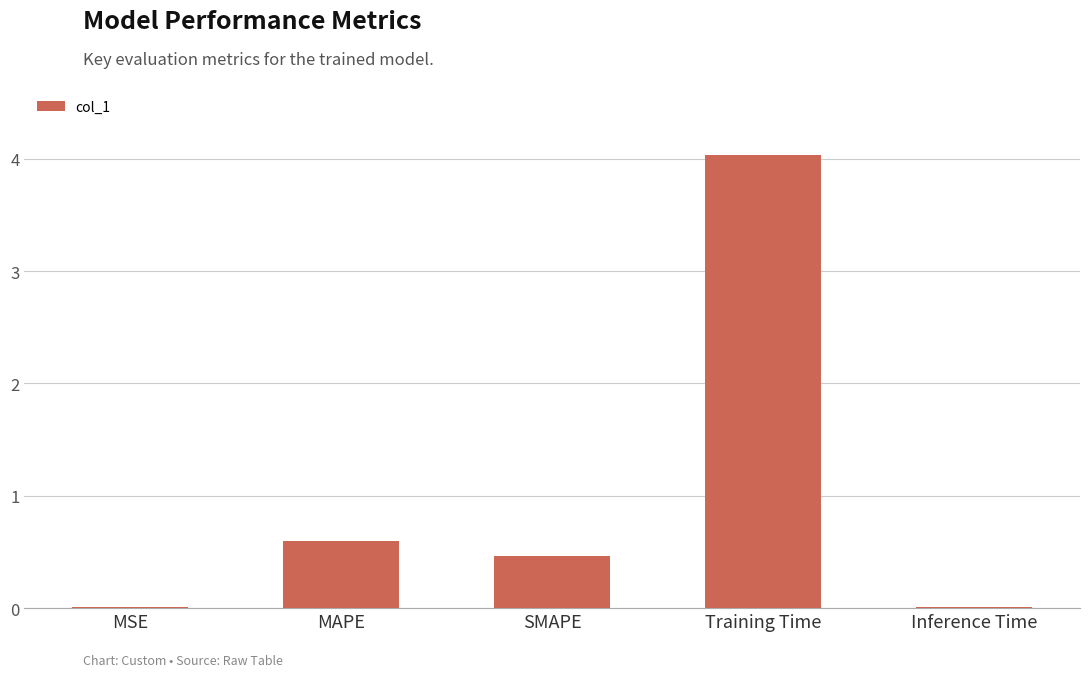

The chart shows a value of 6.5 at Training Time. True or false?

False